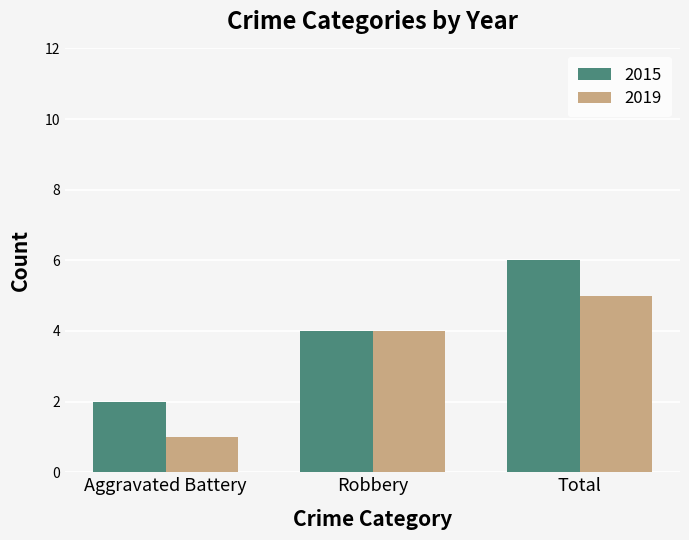

List the series in order of their overall mean, lowest first.

2019, 2015